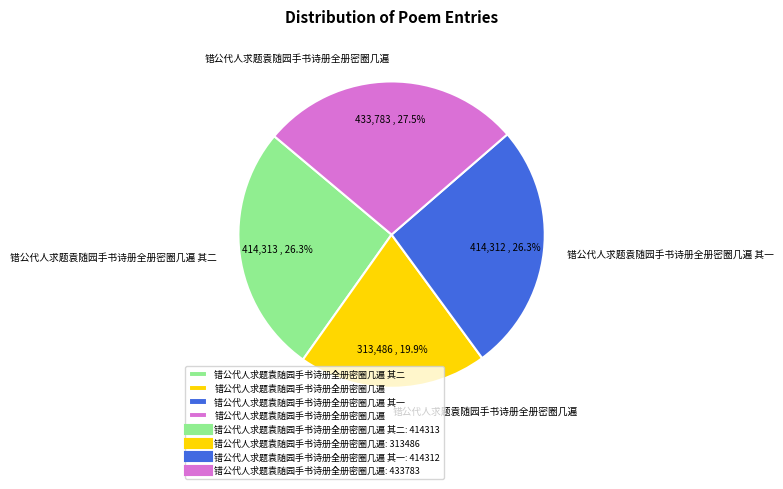

How many slices are in this pie chart?

4